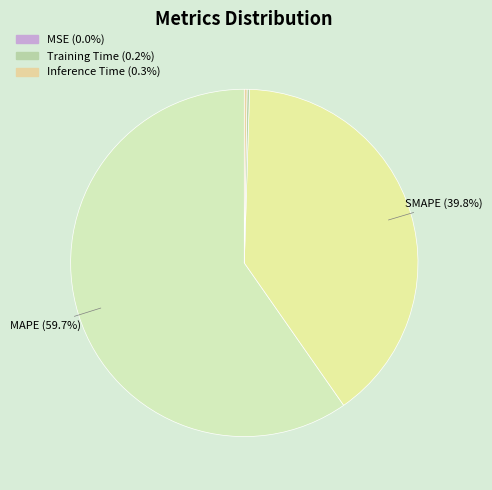

How many slices are in this pie chart?

5